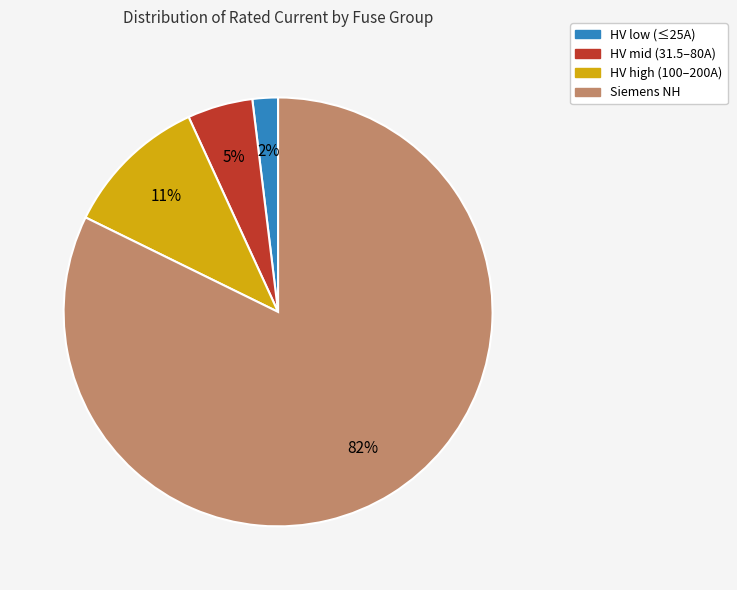

What is the largest slice in the pie chart?

Siemens NH